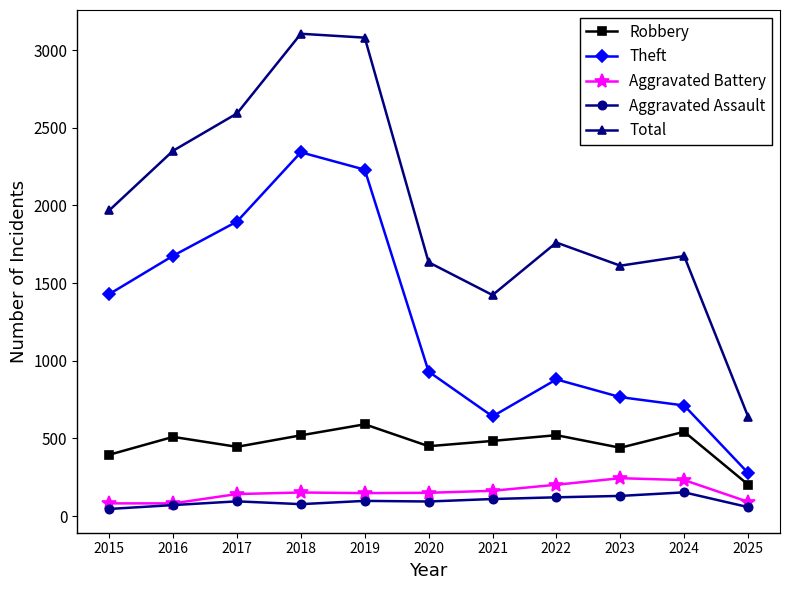

At which label does Robbery reach its peak?

2019